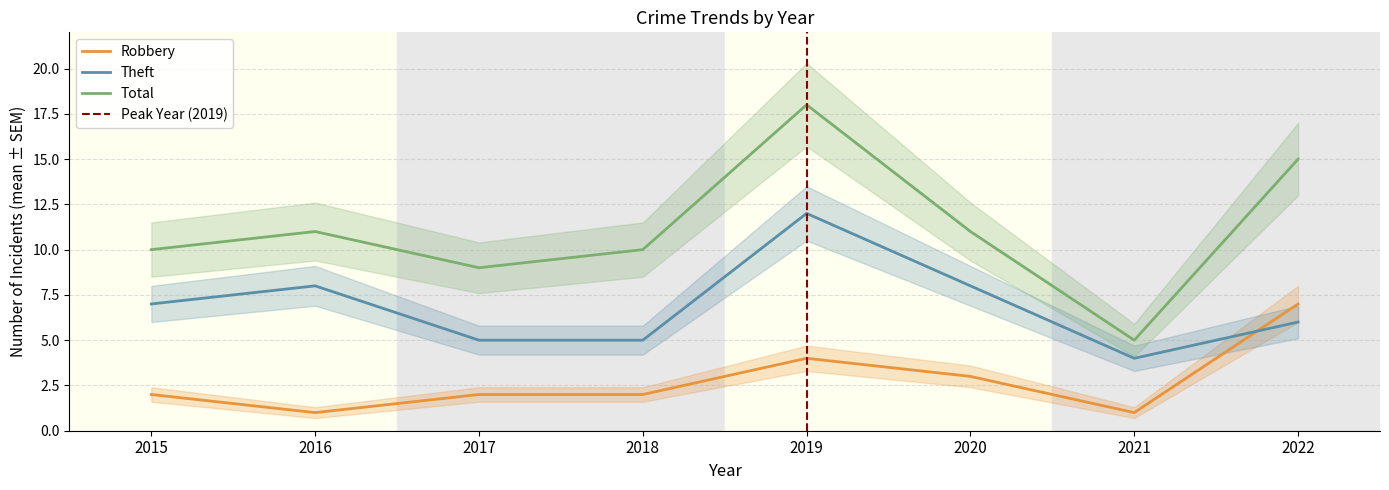

How many interior local peaks does the Theft series have?

2